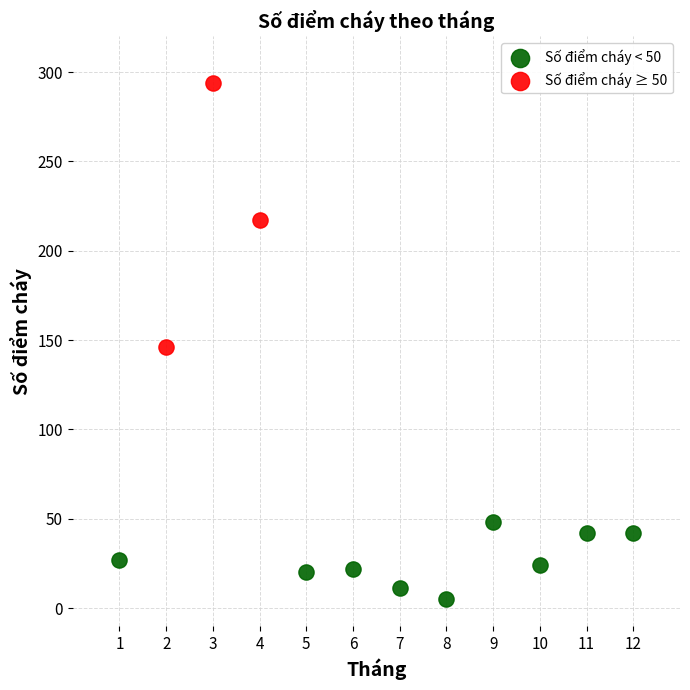

Which series reaches the minimum Y coordinate?

Số điểm cháy < 50